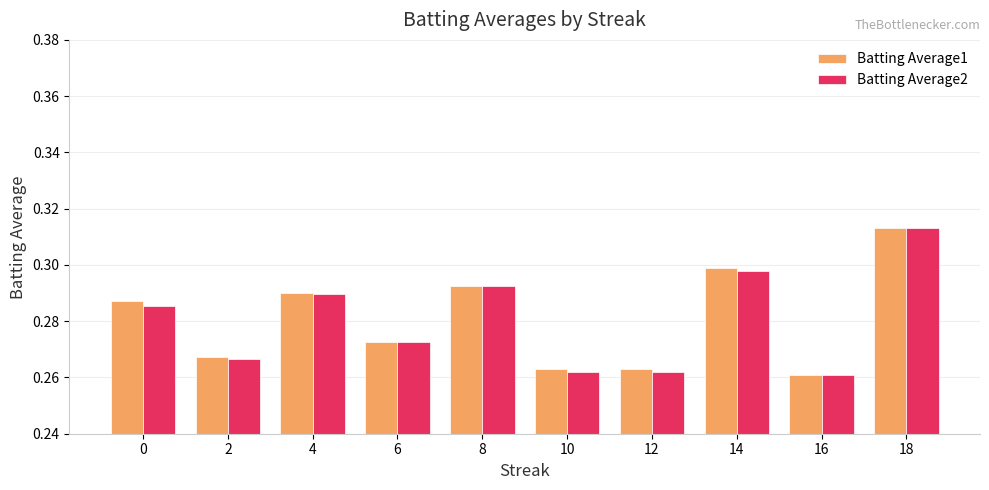

Count the Batting Average2 values in the range 0 to 1.

10